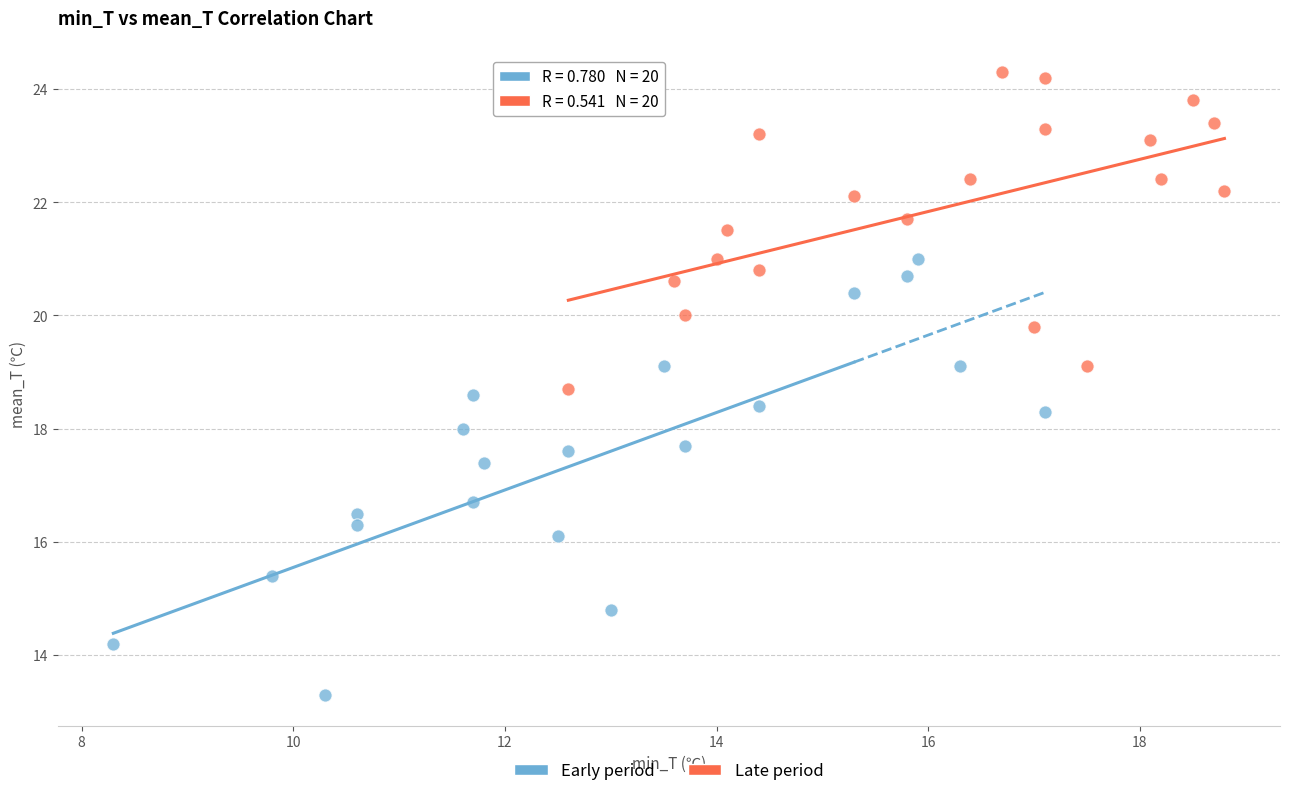

Which series has the widest spread of Y values?

Early period